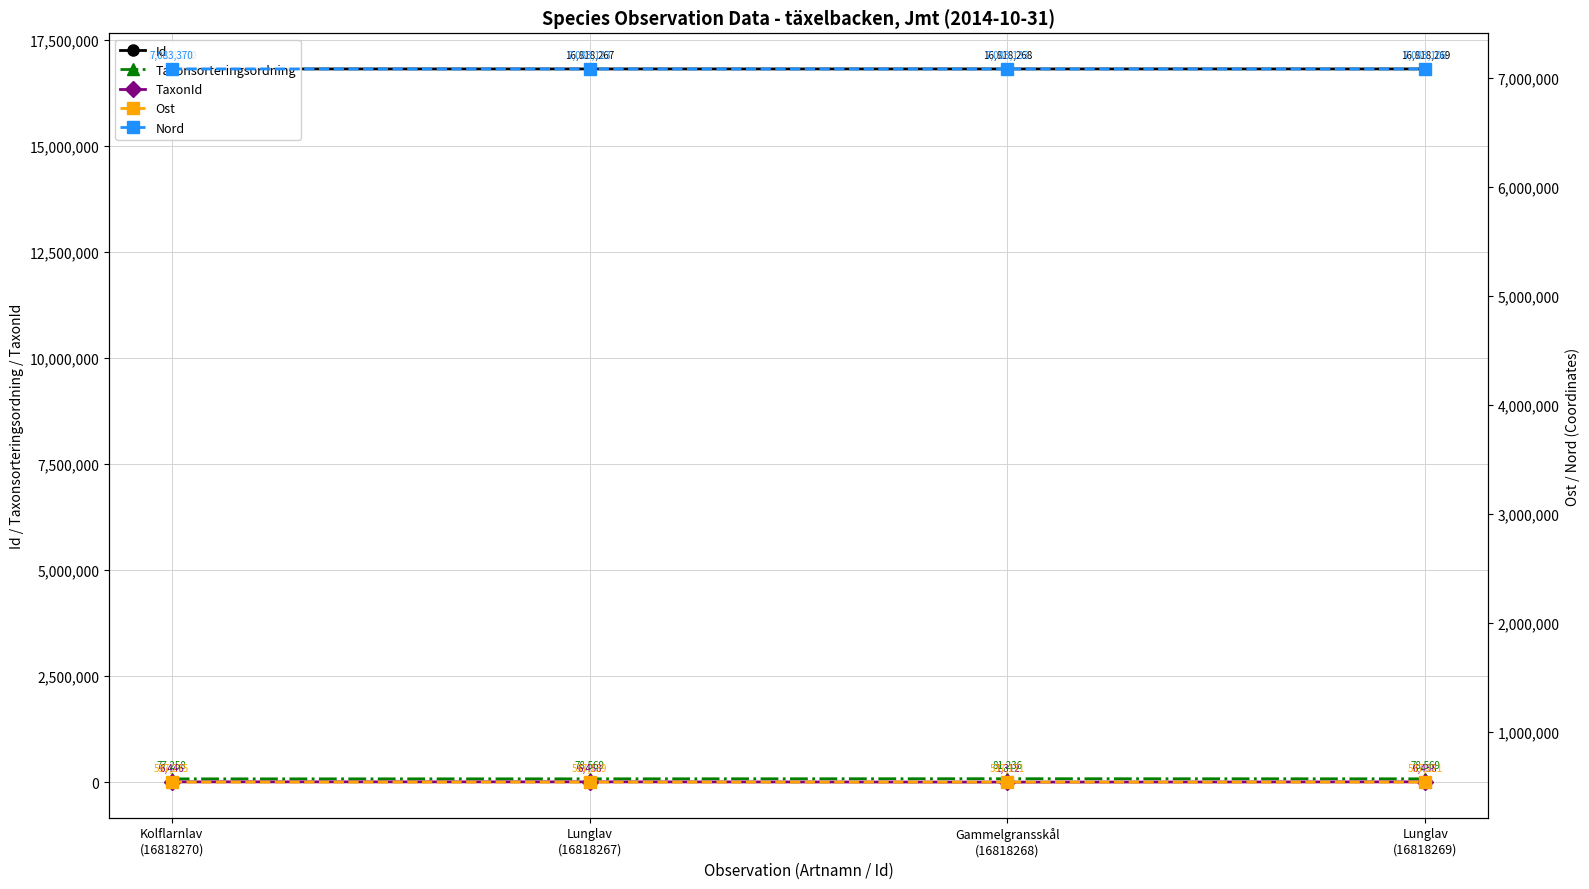

At which category is the sum across all series the highest?

Lunglav
(16818269)